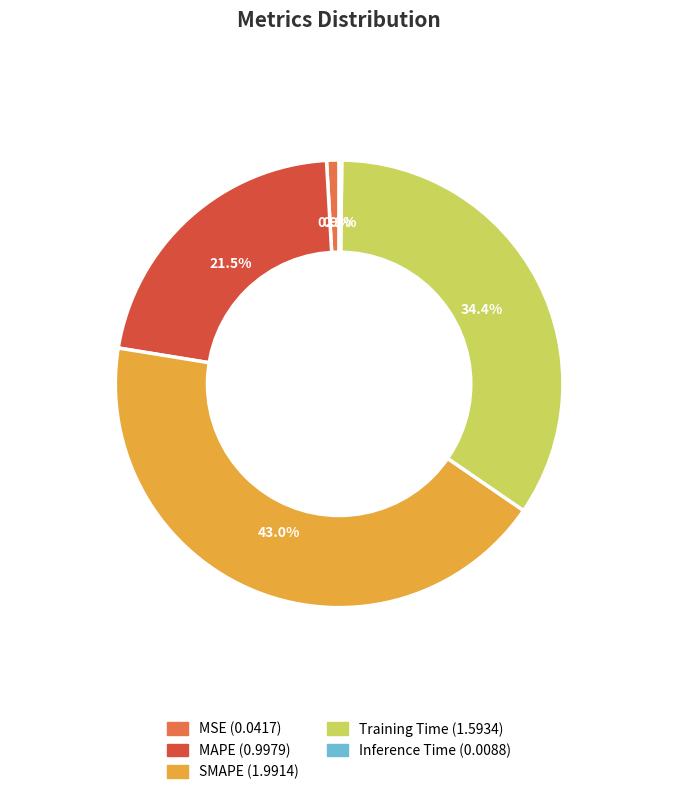

Between Training Time and SMAPE, which is larger?

SMAPE